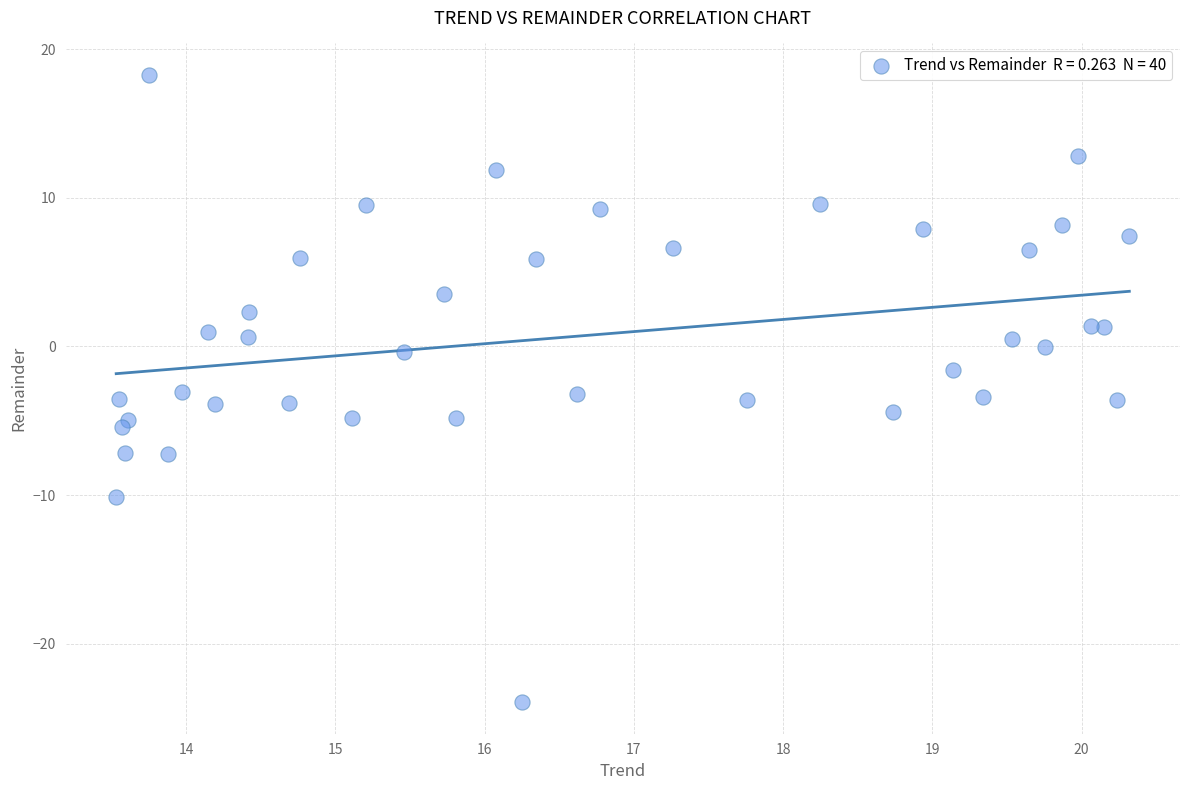

What is the range of Y values (max minus min)?

42.2